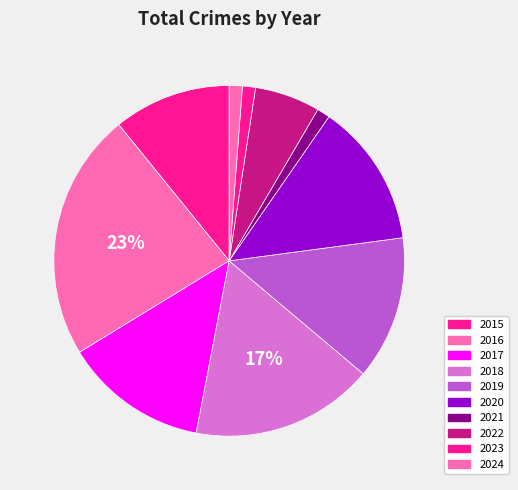

To the nearest percent, what is the combined percentage of 2015 and 2017?

24%